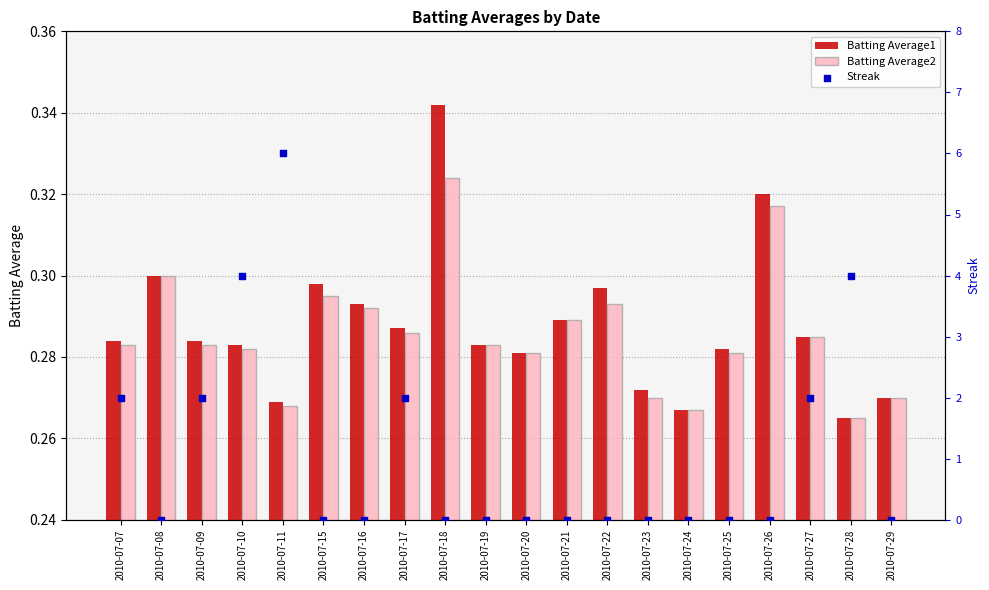

What are all the series names shown in the legend?

Batting Average1, Batting Average2, Streak